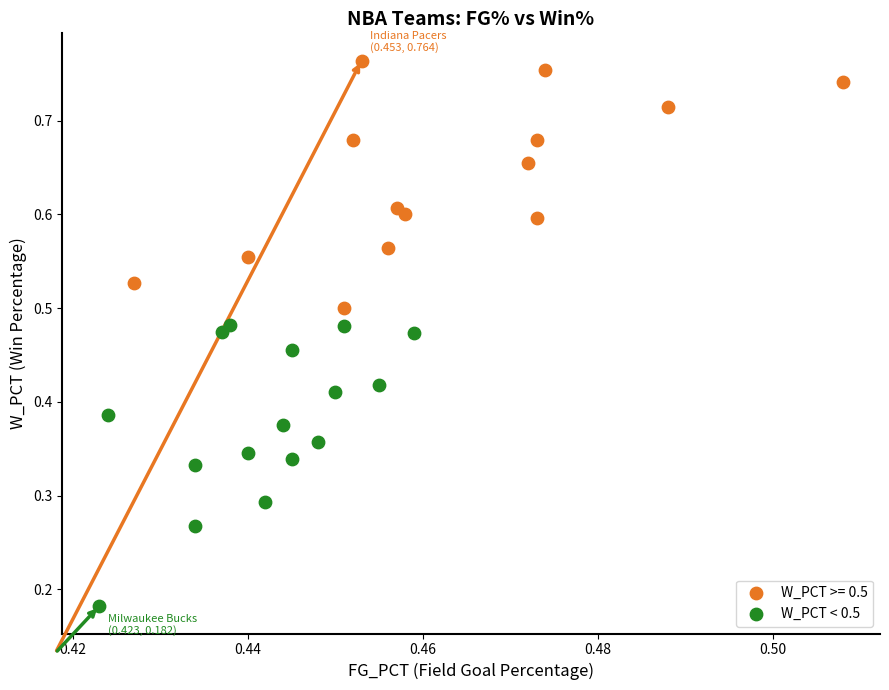

Which series has the widest spread of Y values?

W_PCT < 0.5